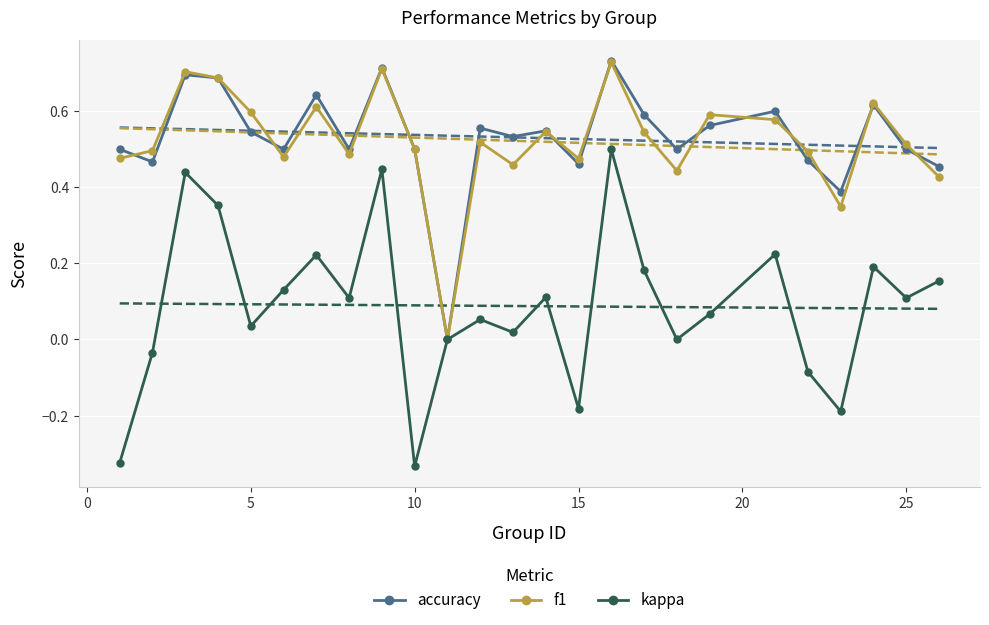

How many interior local peaks does the kappa series have?

8